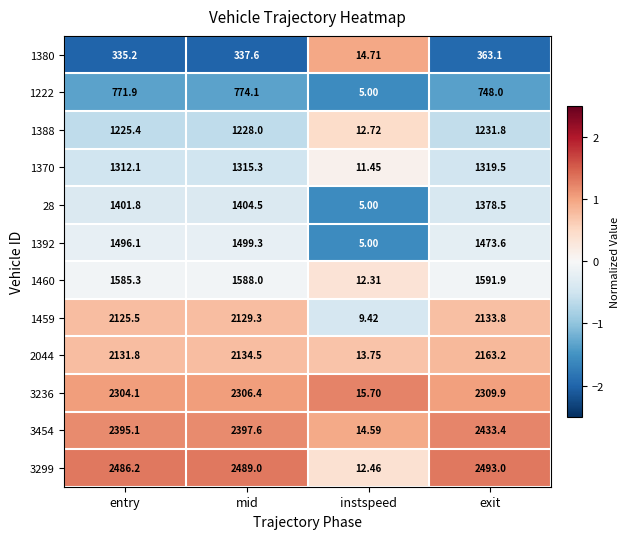

Which label corresponds to the largest value in the chart?

exit